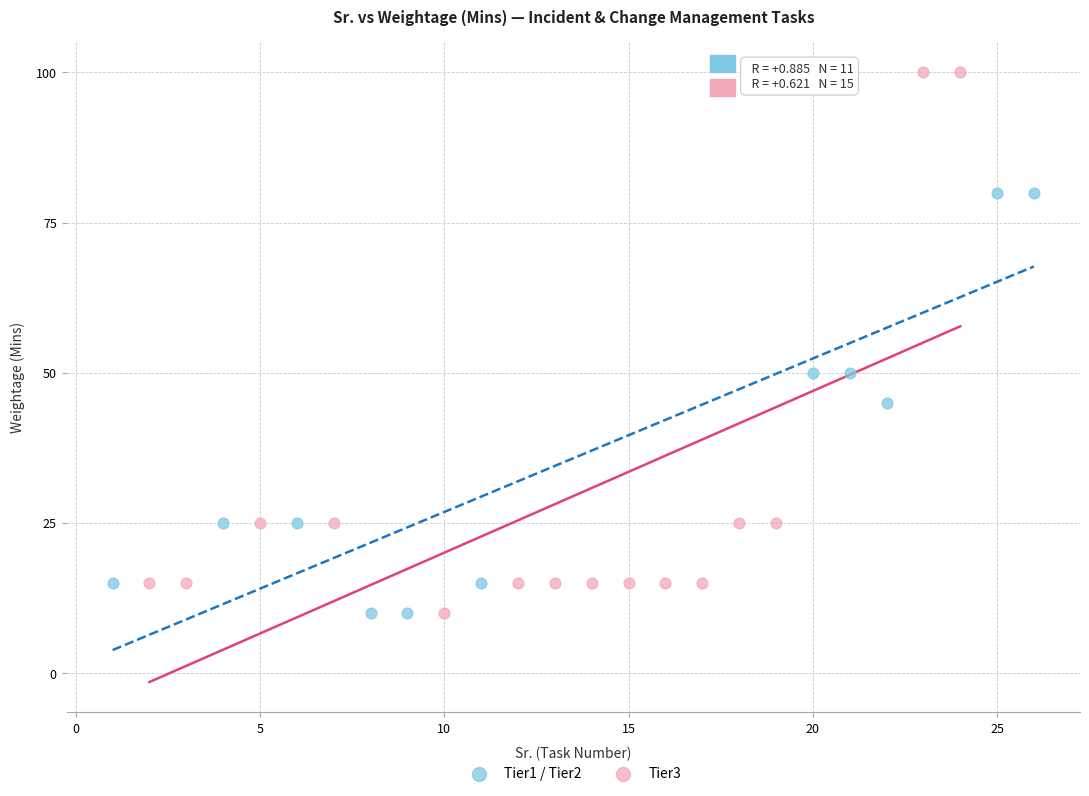

Which series has the widest spread of Y values?

Tier3